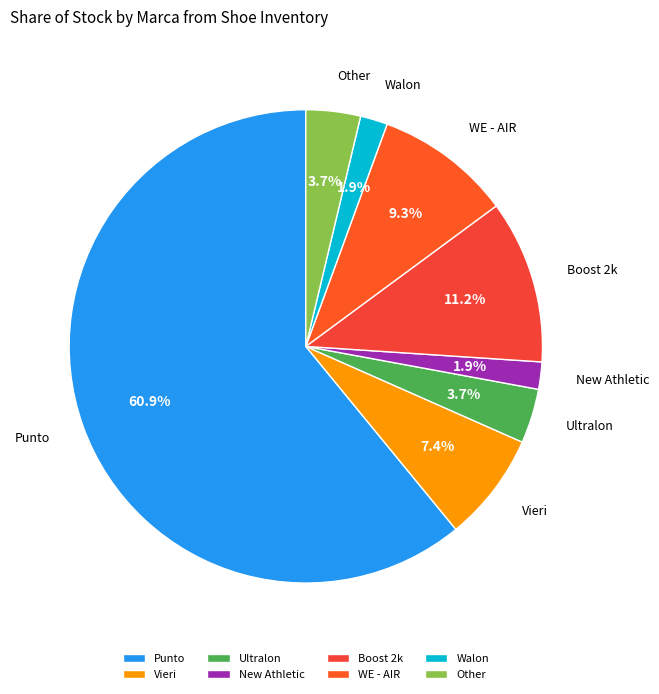

To the nearest percent, what portion does New Athletic represent?

2%